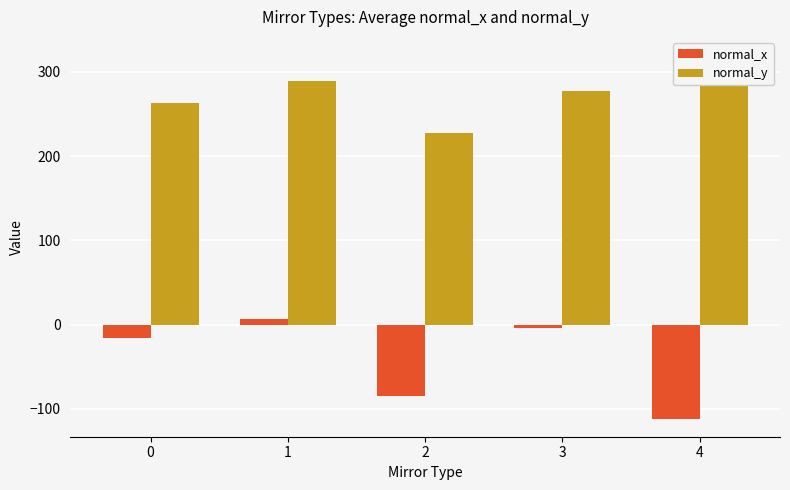

Which has a higher value, 2 or 4?

2